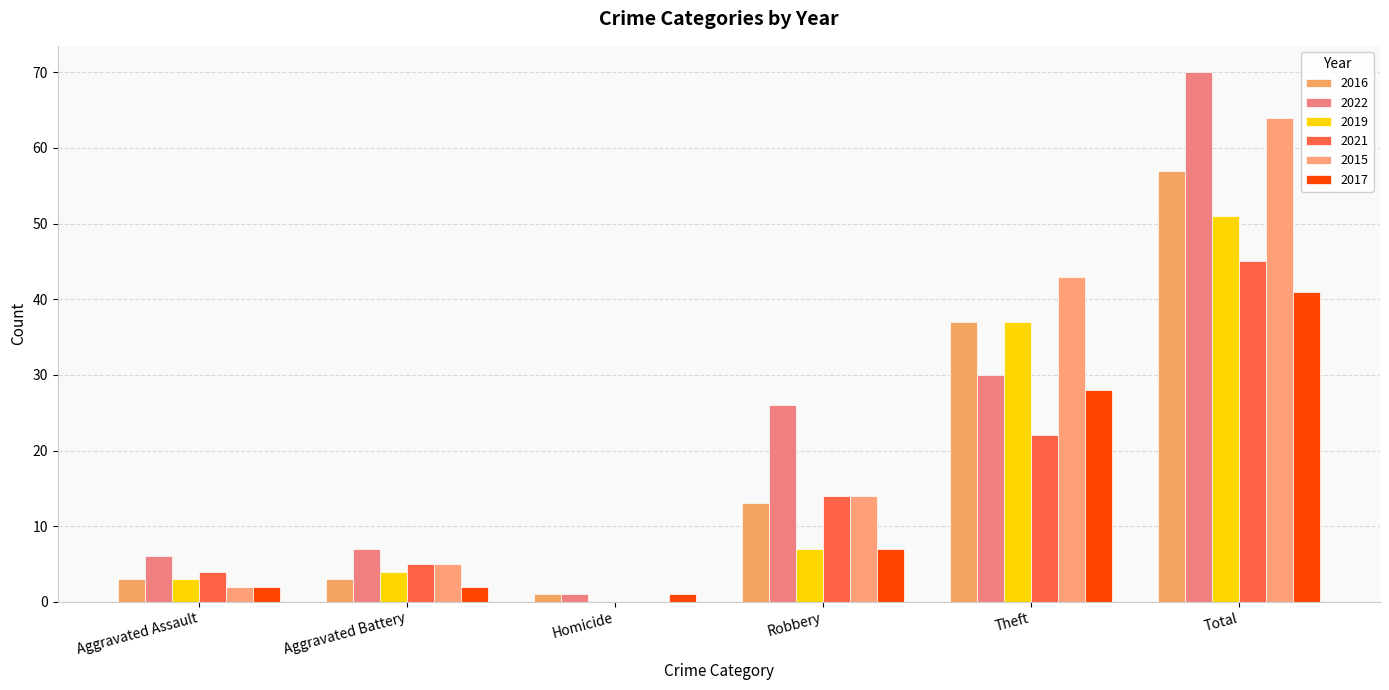

List the labels in order of 2019 value, largest first.

Total, Theft, Robbery, Aggravated Battery, Aggravated Assault, Homicide